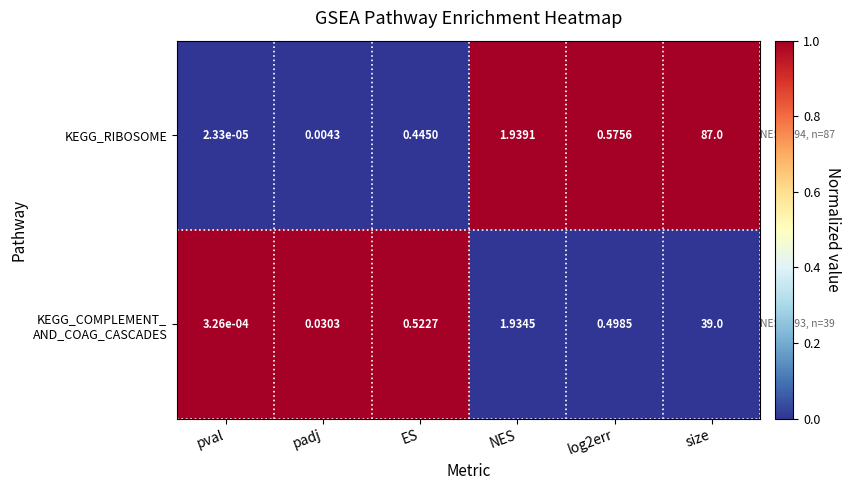

Which category has the lowest value in the KEGG_RIBOSOME series?

pval